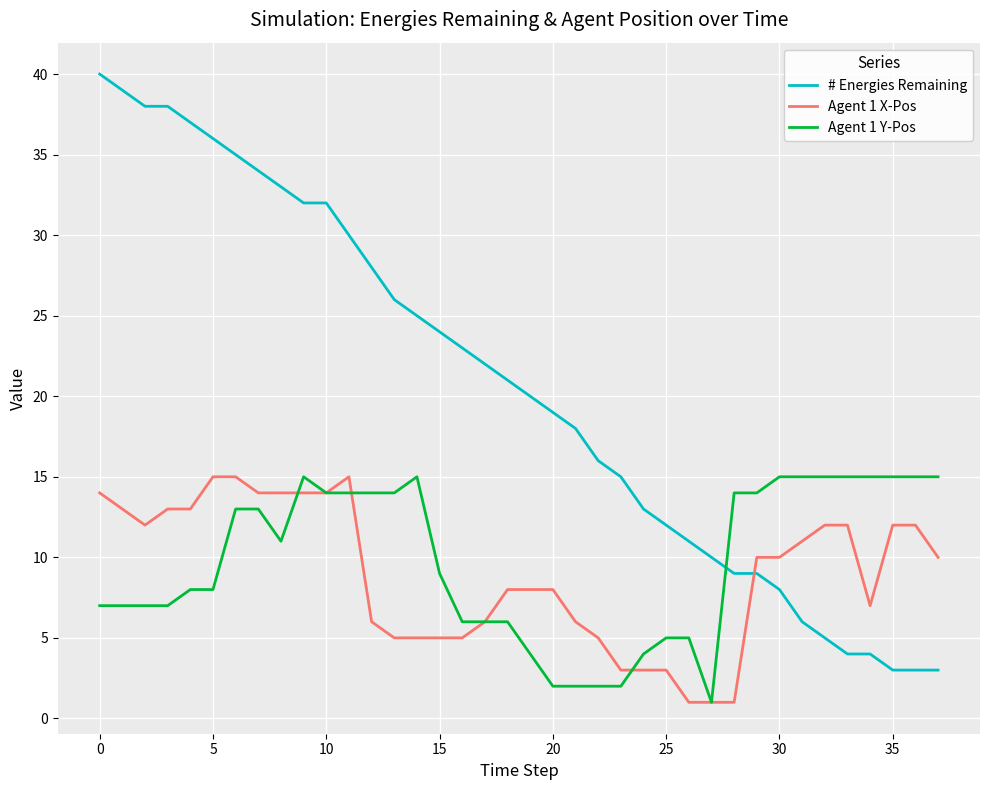

After their last crossing, which series has the higher values: Agent 1 X-Pos or # Energies Remaining?

Agent 1 X-Pos